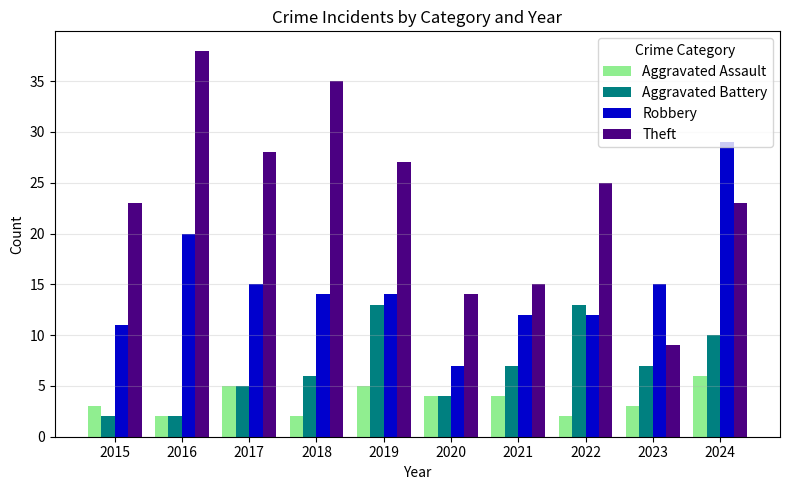

What is the spread (max minus min) of values at 2015?

21